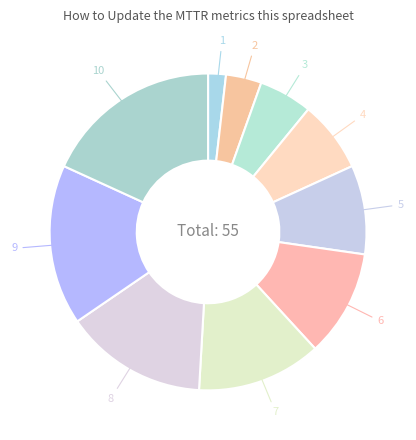

Count the number of slices in the pie.

10